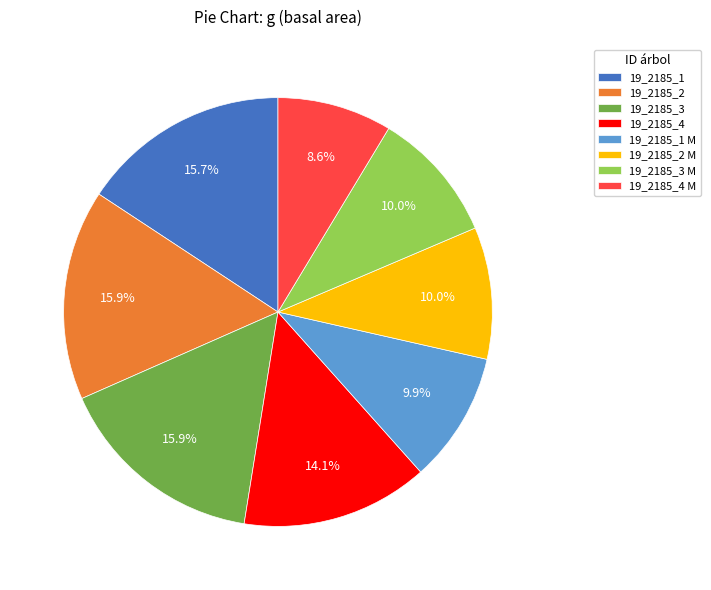

Which category has the smallest portion of the pie?

19_2185_4 M